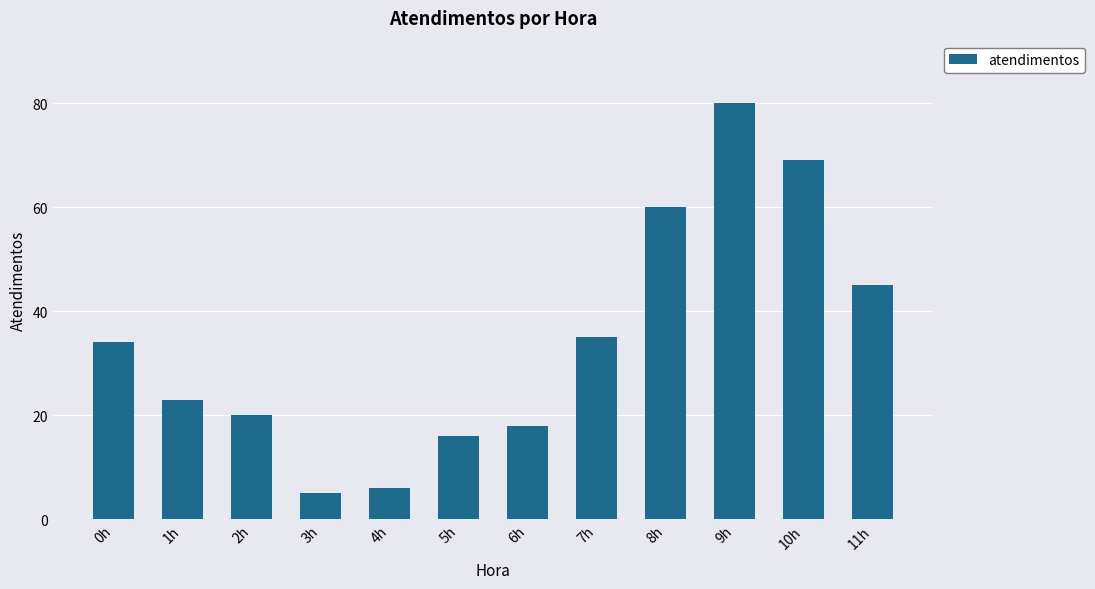

Between 0h and 4h, which is larger?

0h